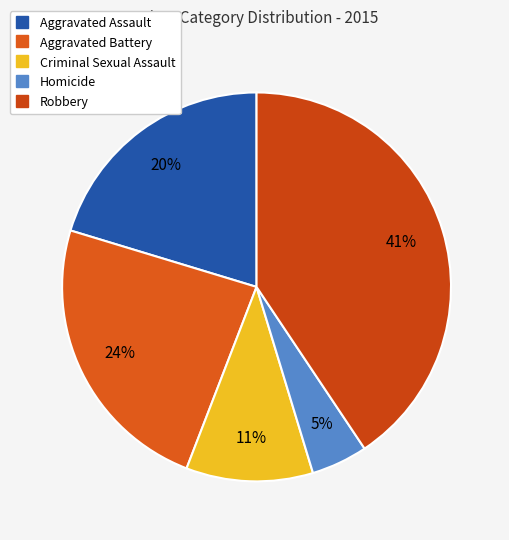

To the nearest percent, what is the difference between the largest and smallest slice percentages?

36%